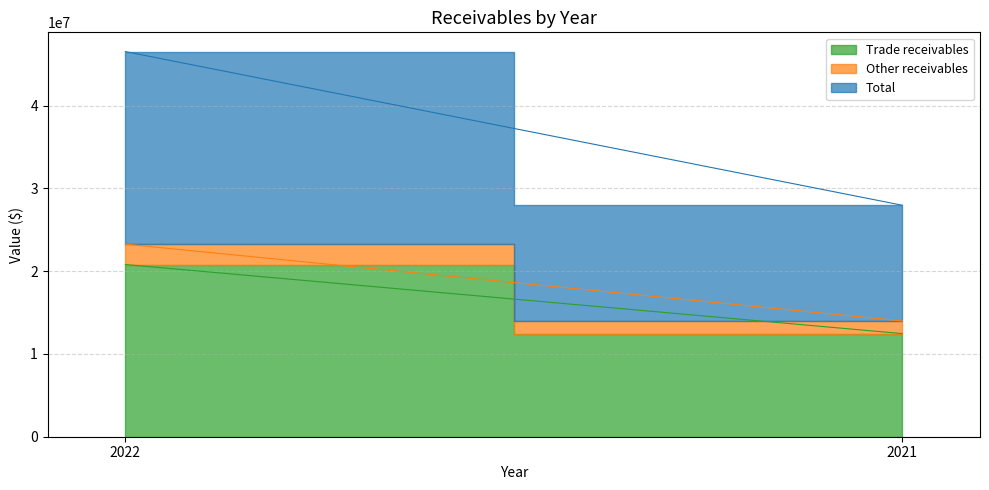

The Trade receivables series shows 20803777 at 2022. True or false?

True